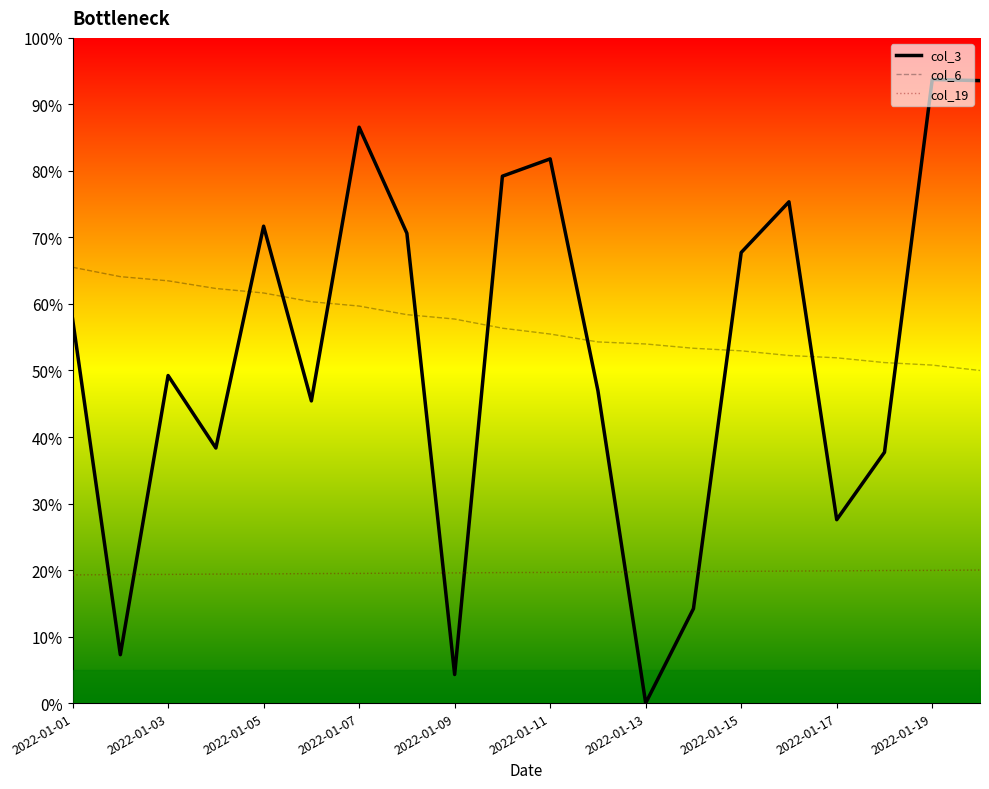

How many values in the col_3 series exceed 0?

19